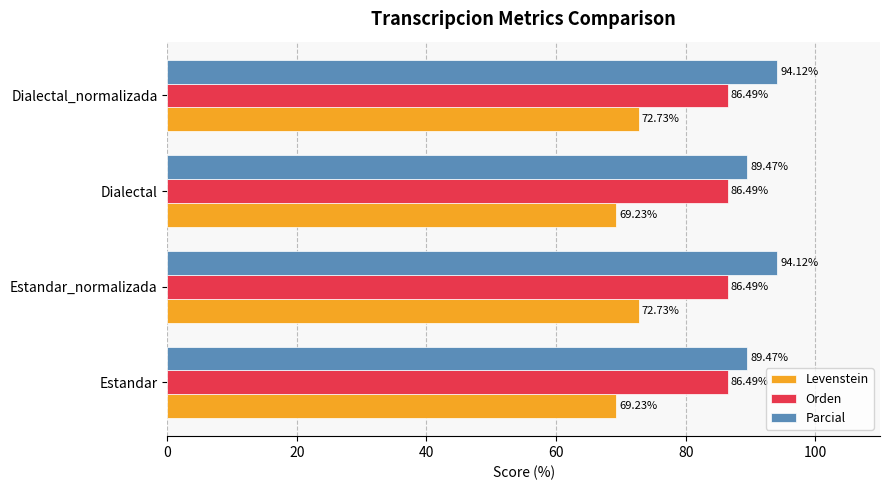

What are all the series names shown in the legend?

Levenstein, Orden, Parcial